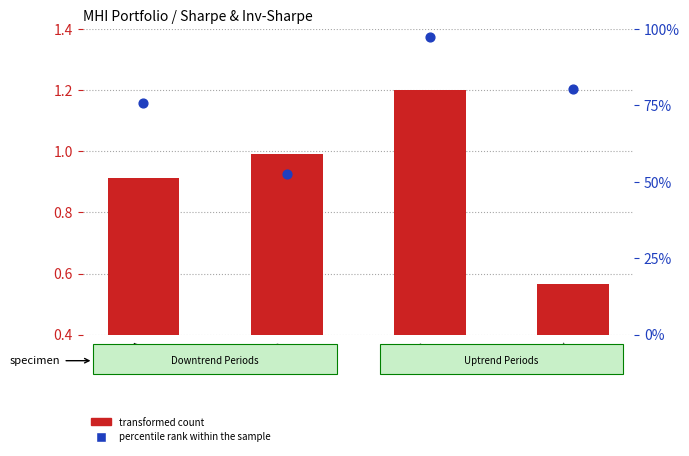

What are all the series names shown in the legend?

transformed count, percentile rank within the sample